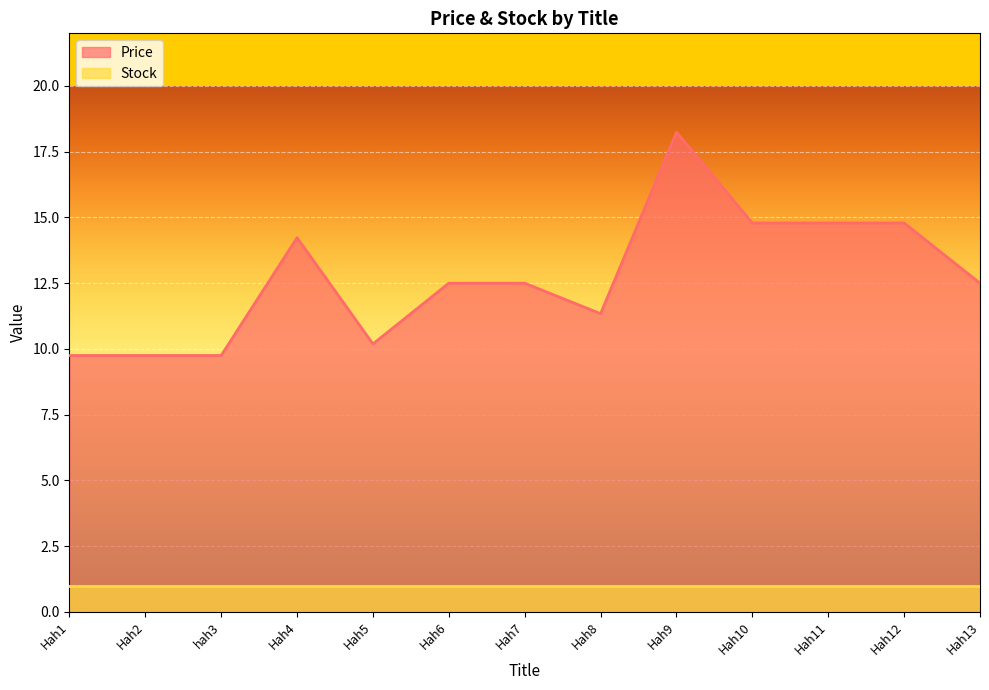

What is the maximum value shown in the chart?

18.2